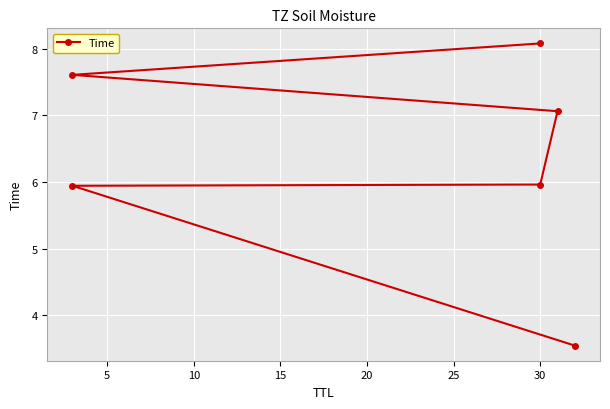

The chart shows a value of 0.7 at 0. True or false?

False